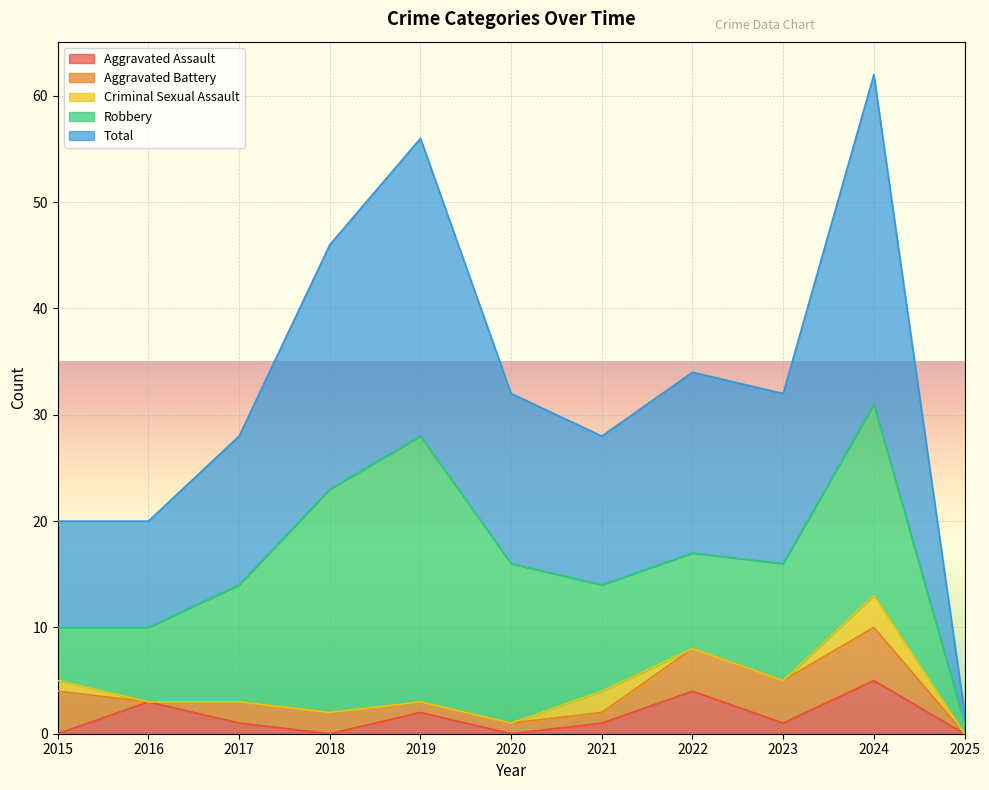

Is the value of Criminal Sexual Assault at 2019 greater than the value of Aggravated Assault at 2019?

No